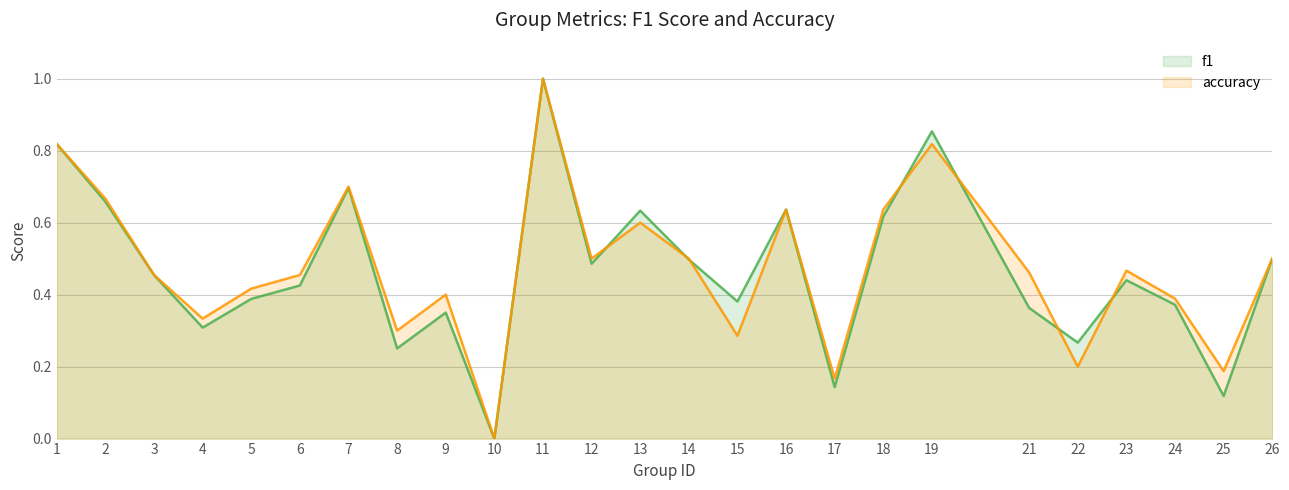

Reading right to left, extract all data points from this chart.

f1: 26=0.5	25=0.1	24=0.4	23=0.4	22=0.3	21=0.4	19=0.9	18=0.6	17=0.1	16=0.6	15=0.4	14=0.5	13=0.6	12=0.5	11=1.0	10=0.0	9=0.3	8=0.3	7=0.7	6=0.4	5=0.4	4=0.3	3=0.5	2=0.7	1=0.8
accuracy: 26=0.5	25=0.2	24=0.4	23=0.5	22=0.2	21=0.5	19=0.8	18=0.6	17=0.2	16=0.6	15=0.3	14=0.5	13=0.6	12=0.5	11=1.0	10=0.0	9=0.4	8=0.3	7=0.7	6=0.5	5=0.4	4=0.3	3=0.5	2=0.7	1=0.8